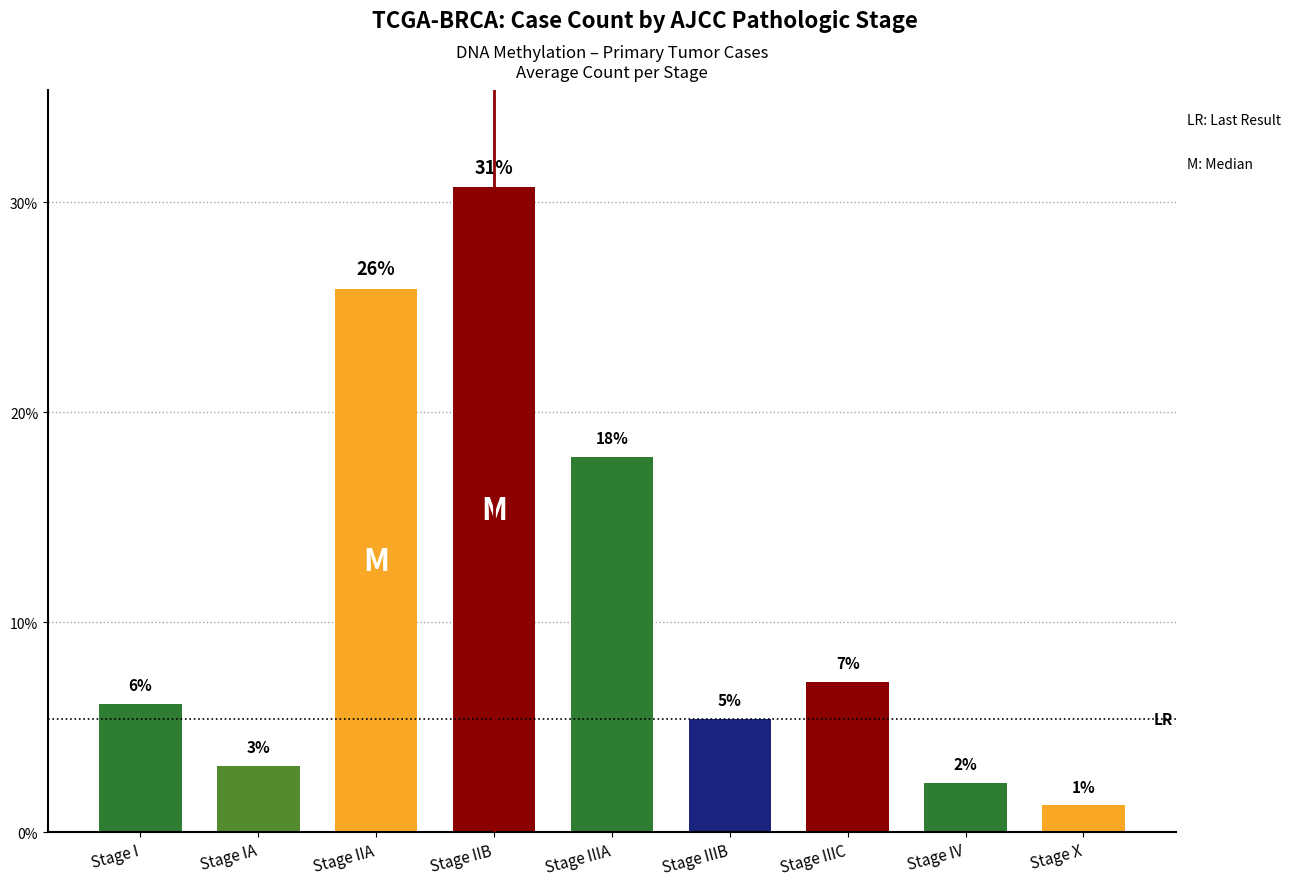

What is the minimum value shown in the chart?

1.3